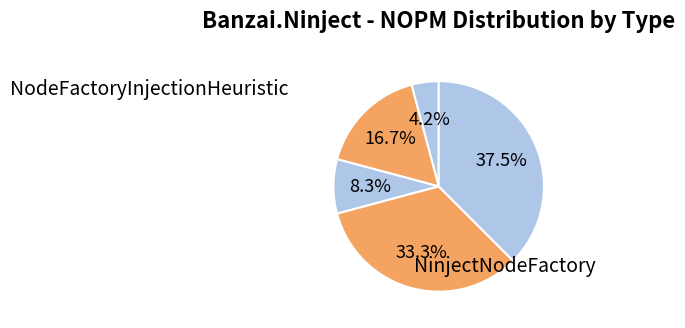

How many slices are in this pie chart?

5